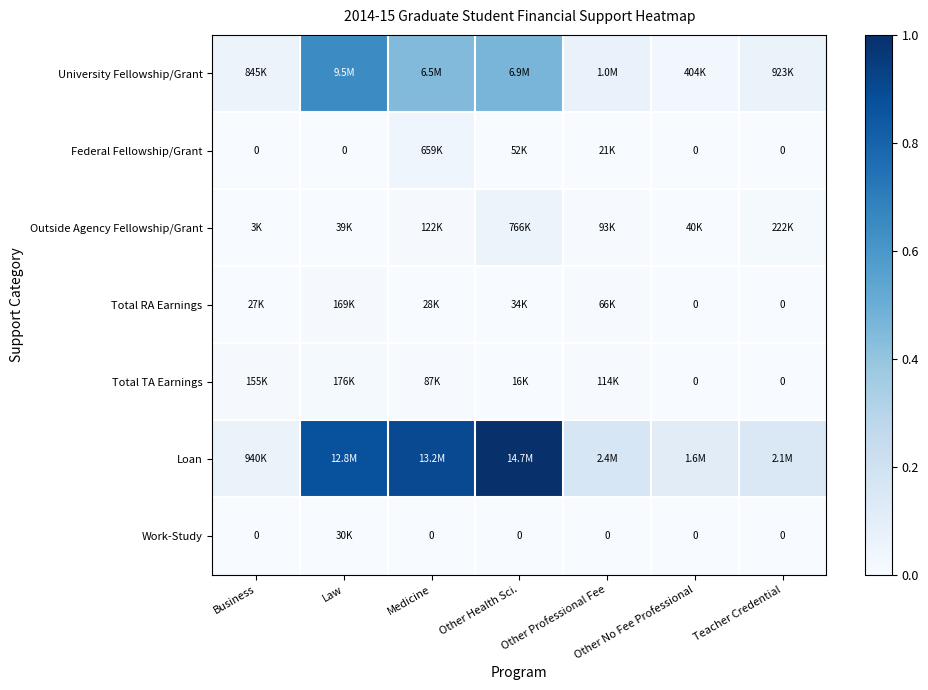

How many categories are shown in the chart?

7